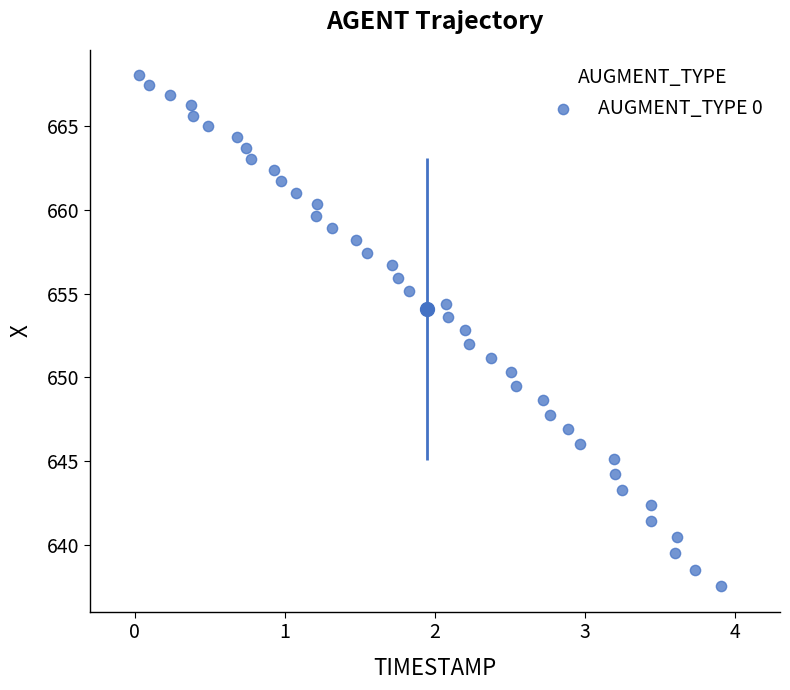

What is the range of X values (max minus min)?

3.9